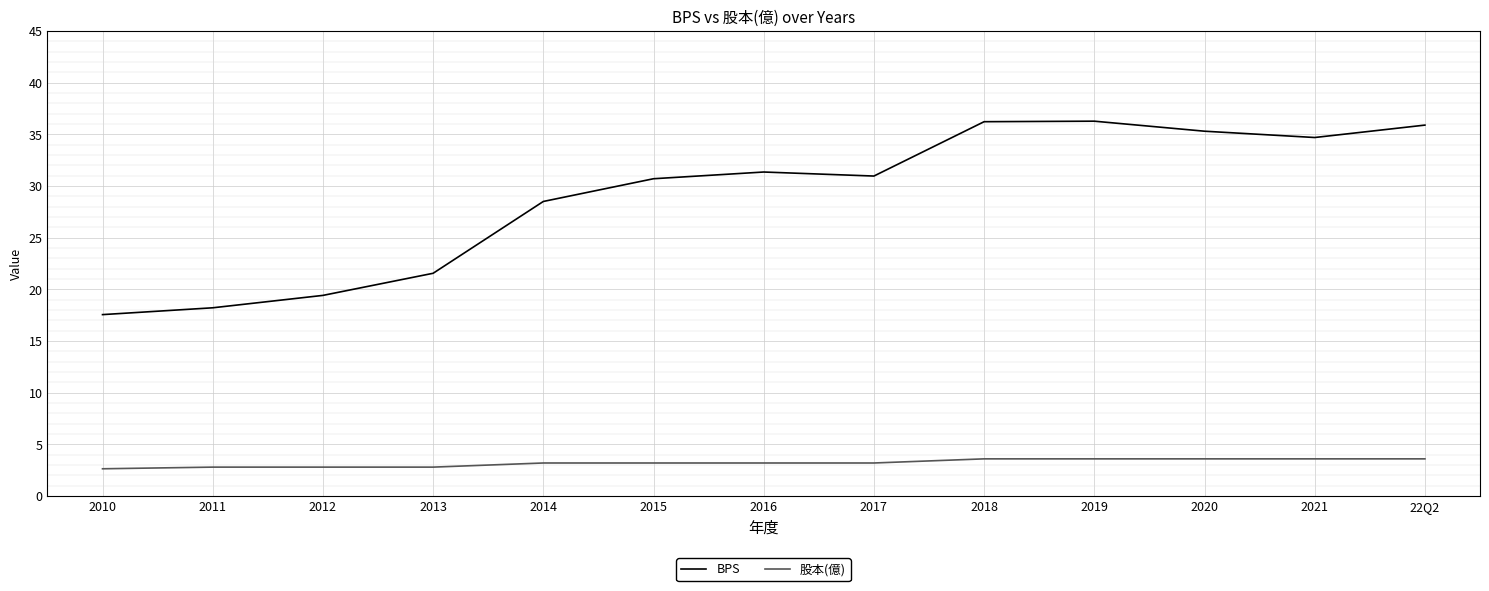

Which series has the widest spread of values?

BPS